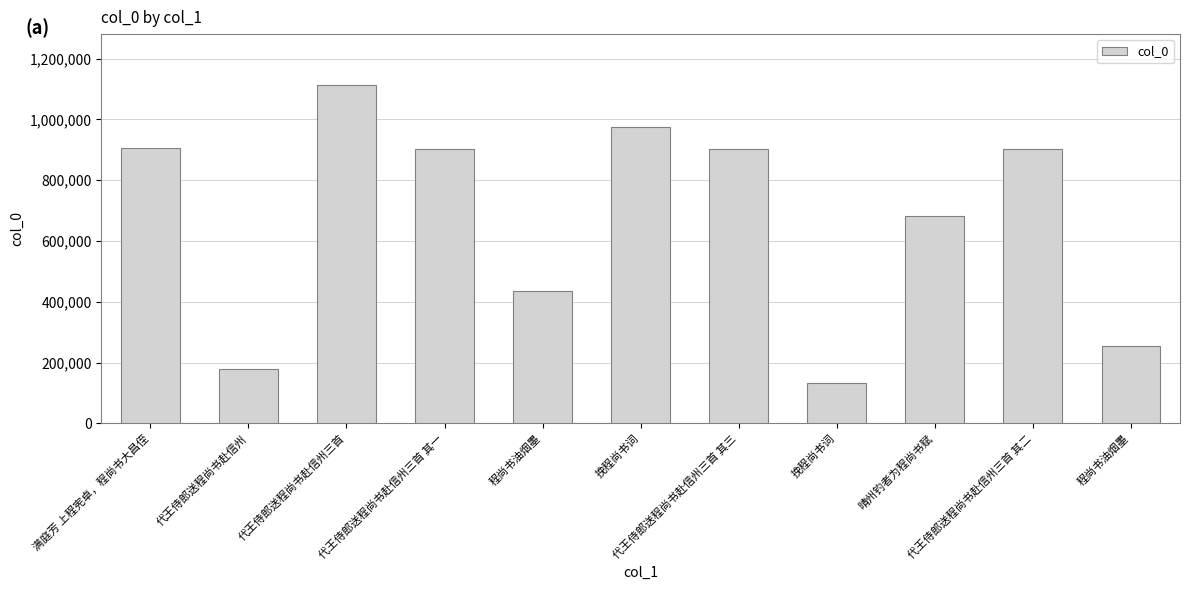

The chart shows a value of 178910 at 代王侍郎送程尚书赴信州. True or false?

True